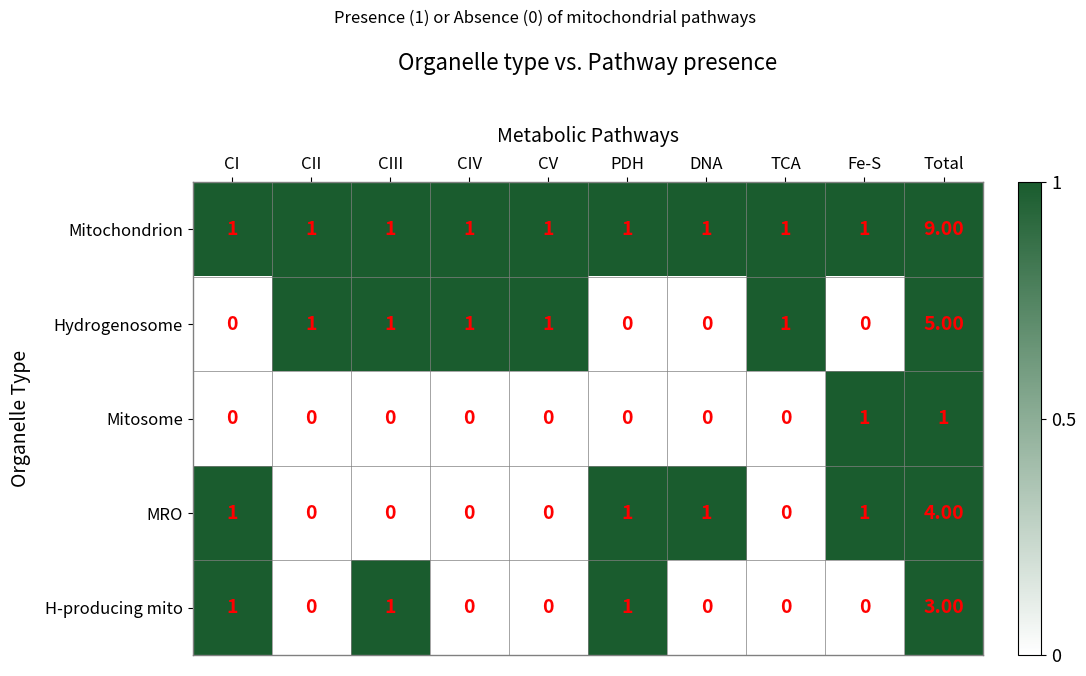

What is the sum of all MRO values?

8